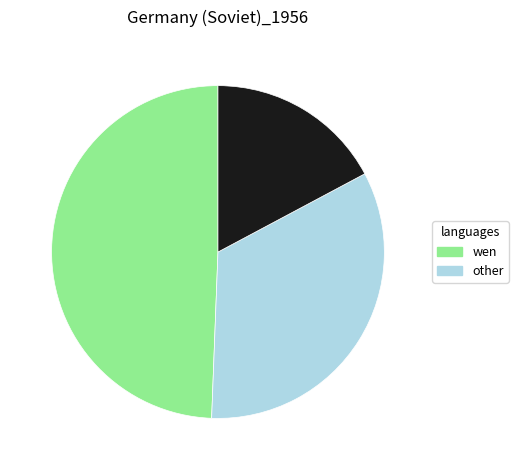

Does any single category account for the majority?

No